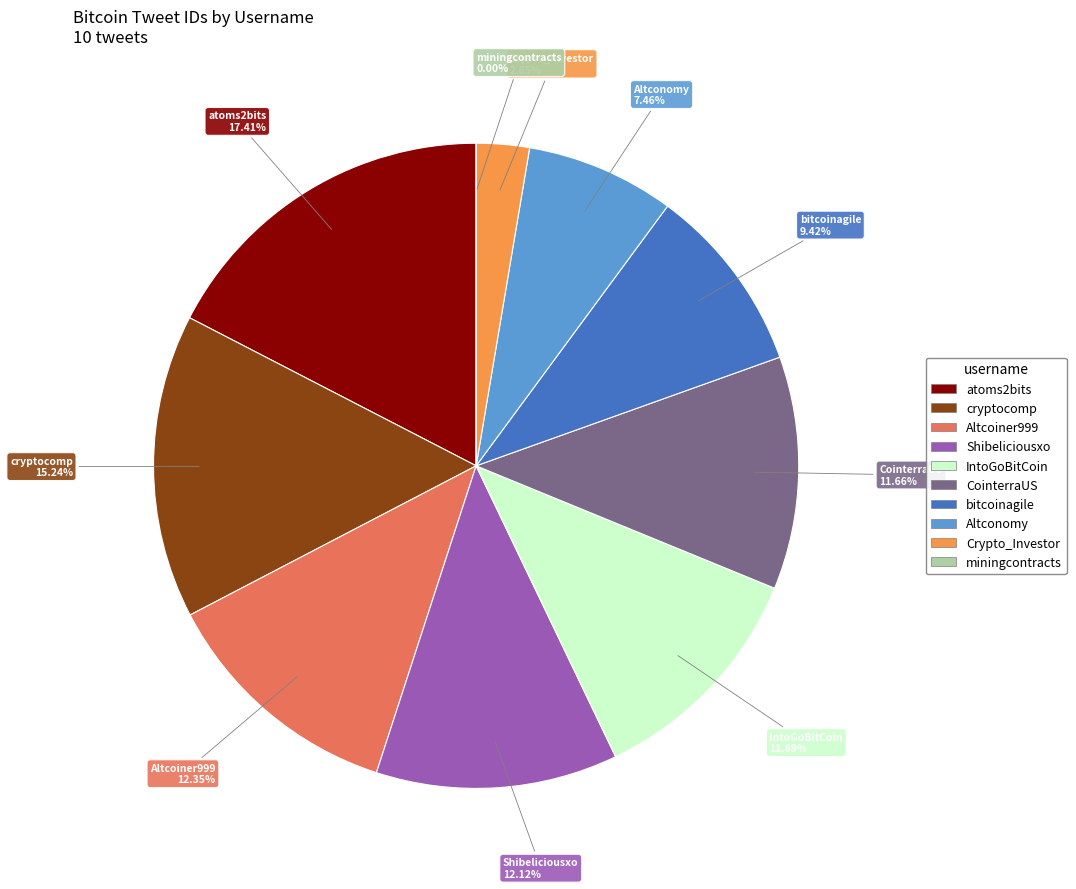

Which slice is the smallest?

miningcontracts